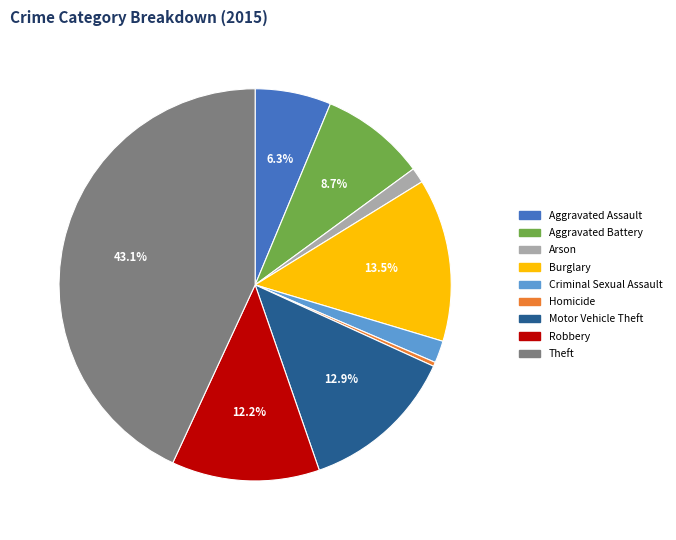

Combined, do Robbery and Arson account for over 50%?

No